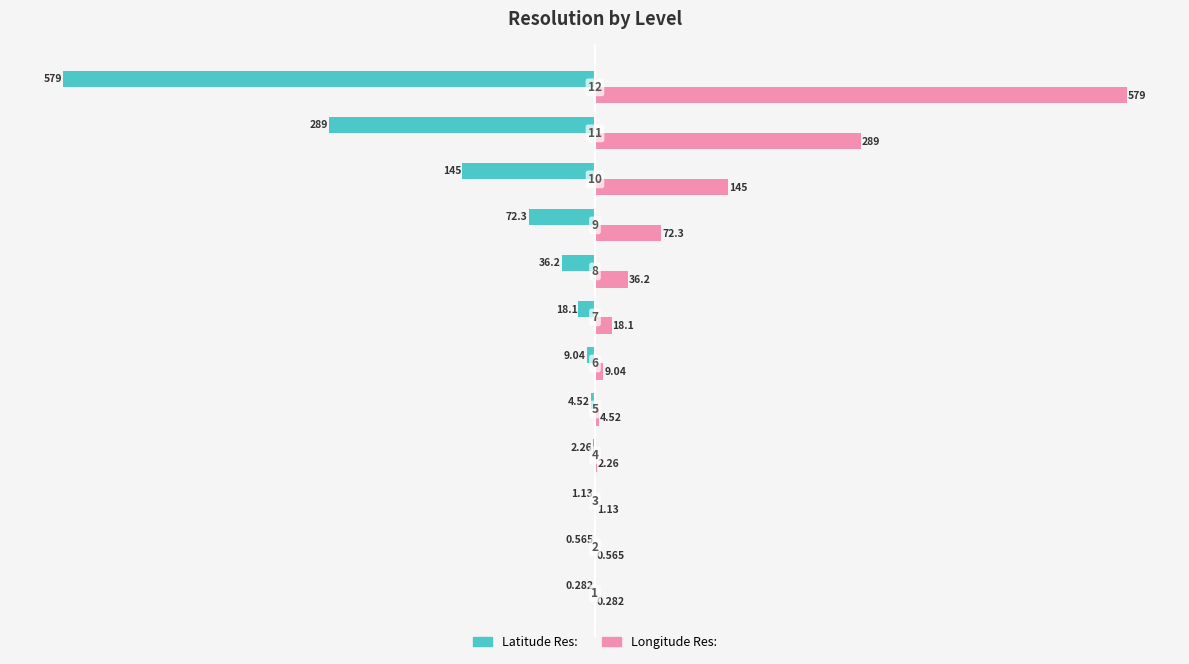

Which series has the largest total across all categories?

Longitude Res: